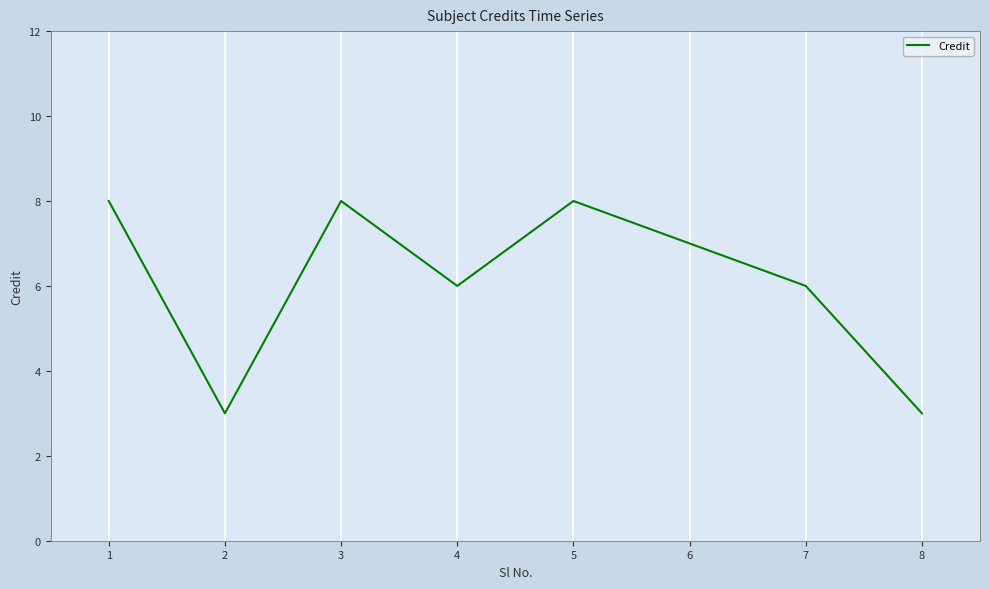

What is the ratio of the value at 1 to the value at 3?

1.0